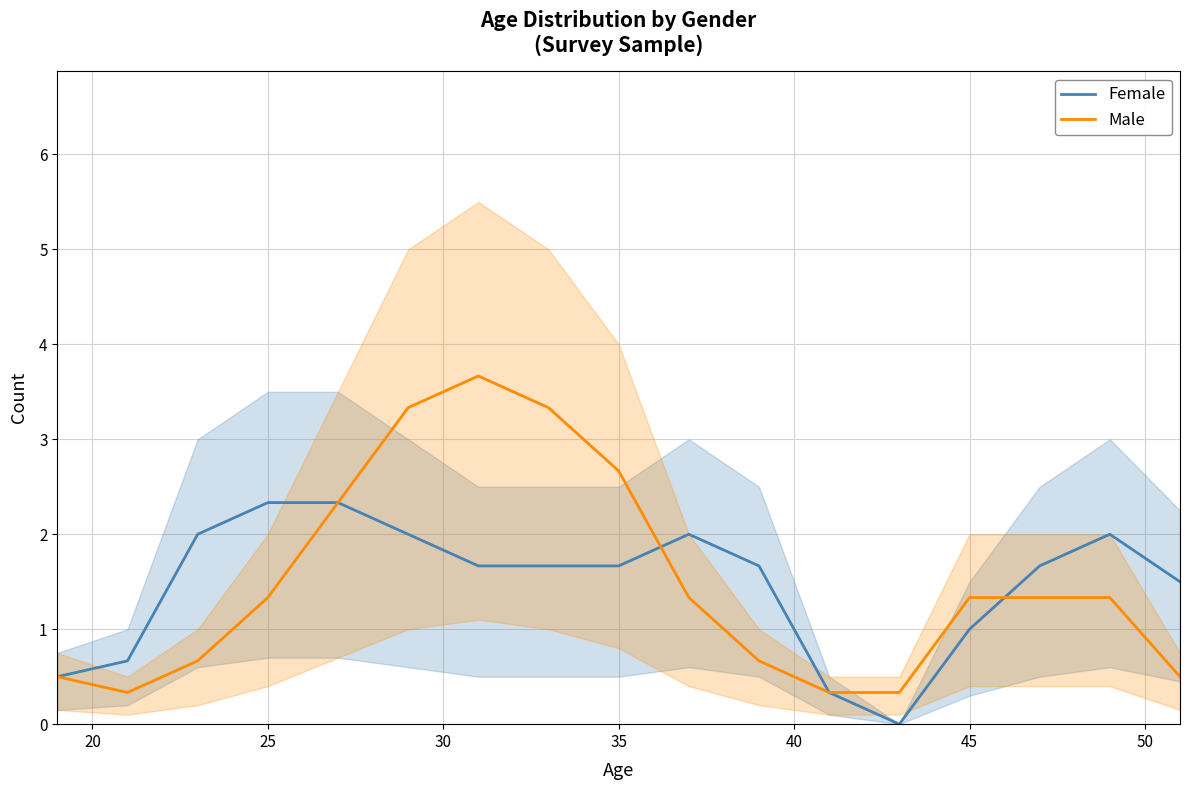

What is the maximum value for Male?

3.7